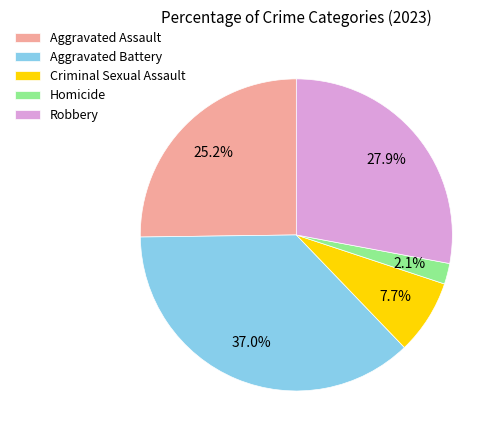

What is the ratio of the value at Aggravated Assault to the value at Aggravated Battery?

0.7